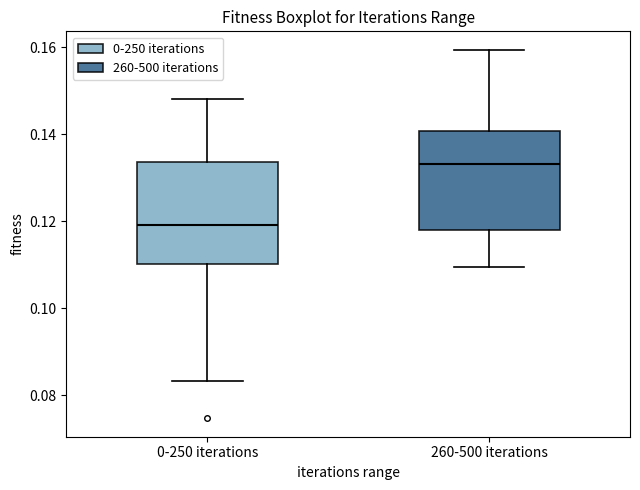

Which box has the lowest median line?

0-250 iterations